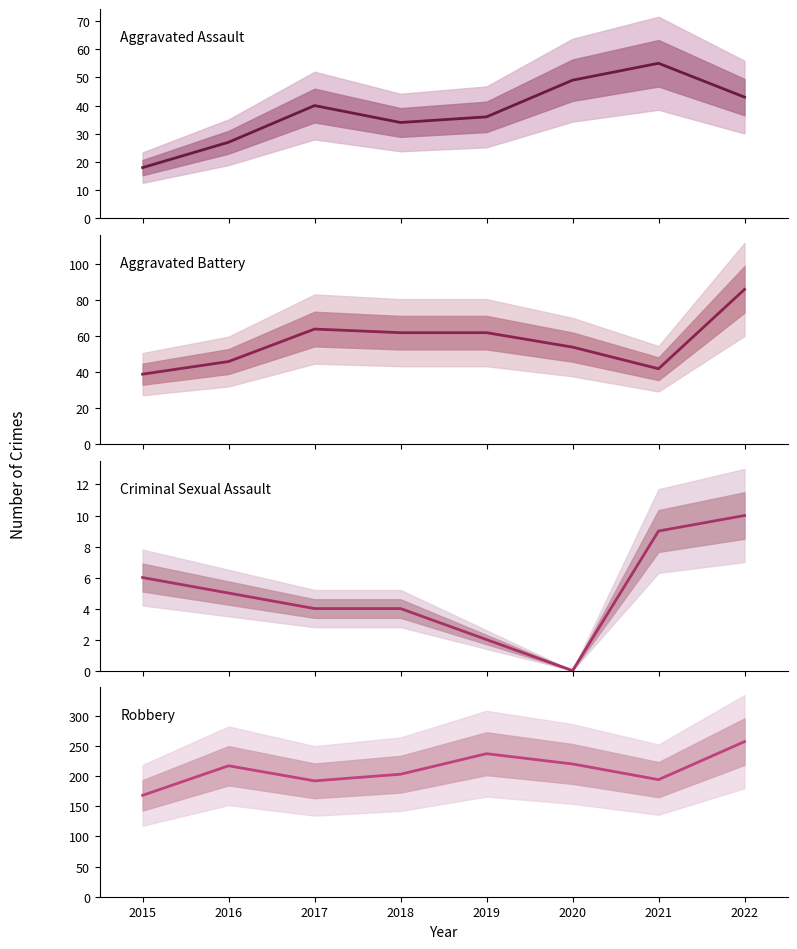

What is the difference between the maximum and minimum values in the Robbery series?

89